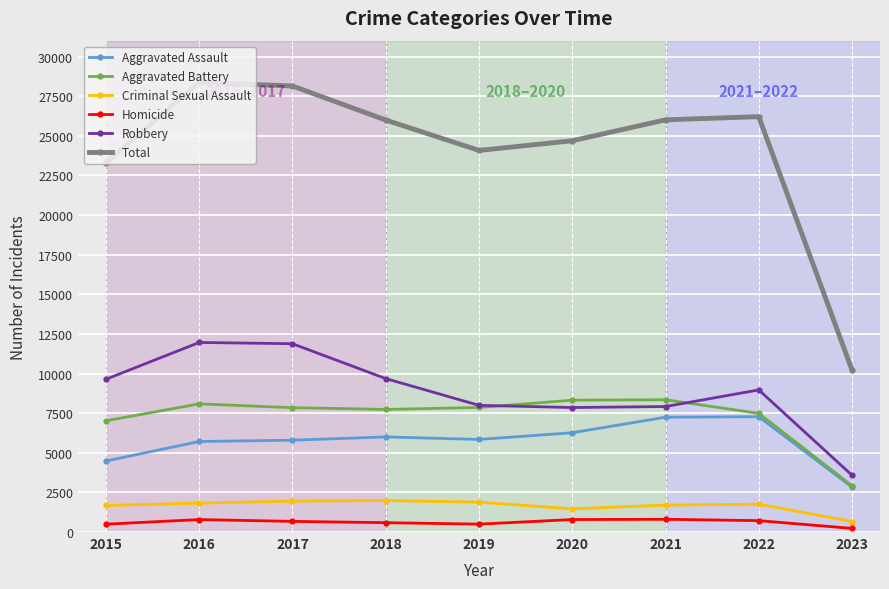

What is the total value across all series at 2017?

56284